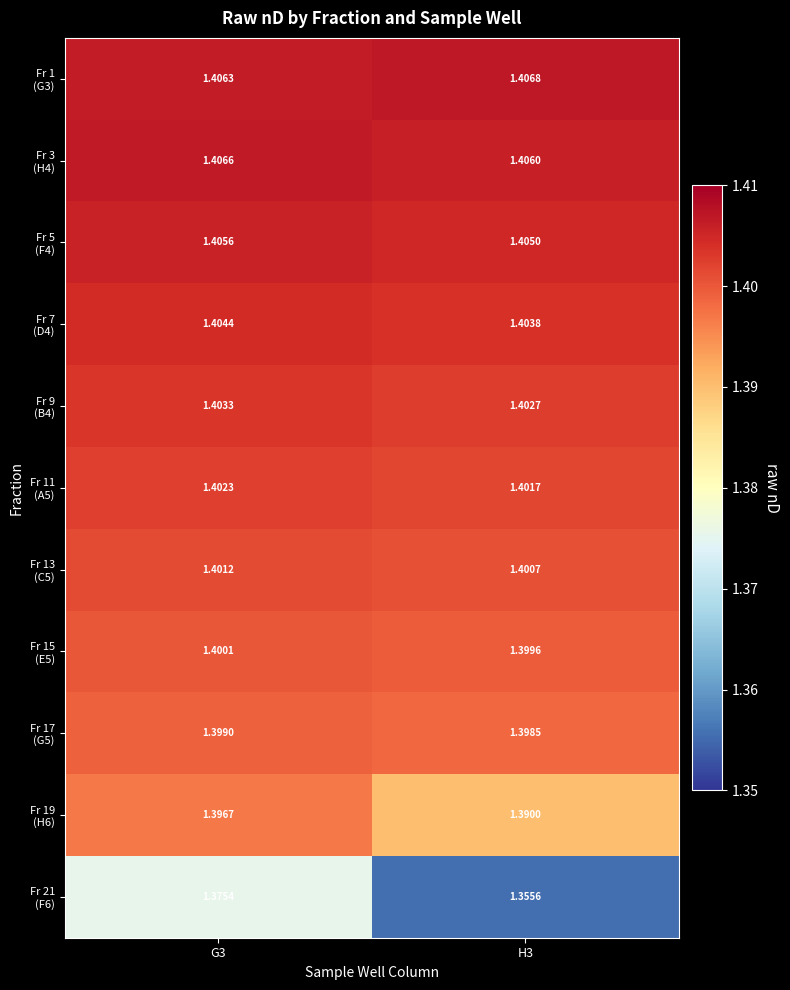

How many distinct data groups are displayed?

11